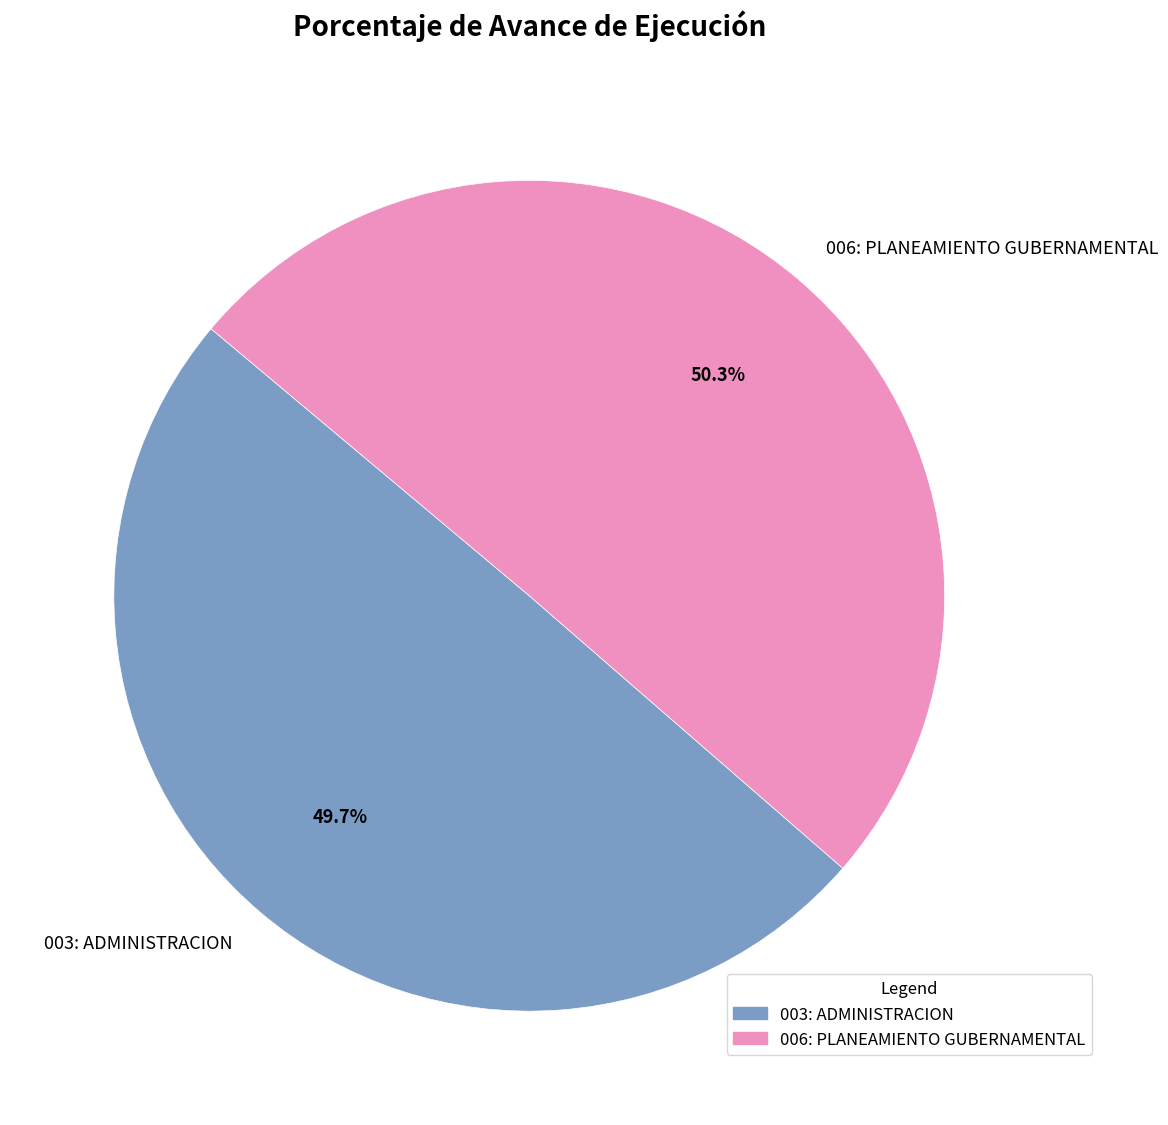

Which has a higher value, 006: PLANEAMIENTO GUBERNAMENTAL or 003: ADMINISTRACION?

006: PLANEAMIENTO GUBERNAMENTAL